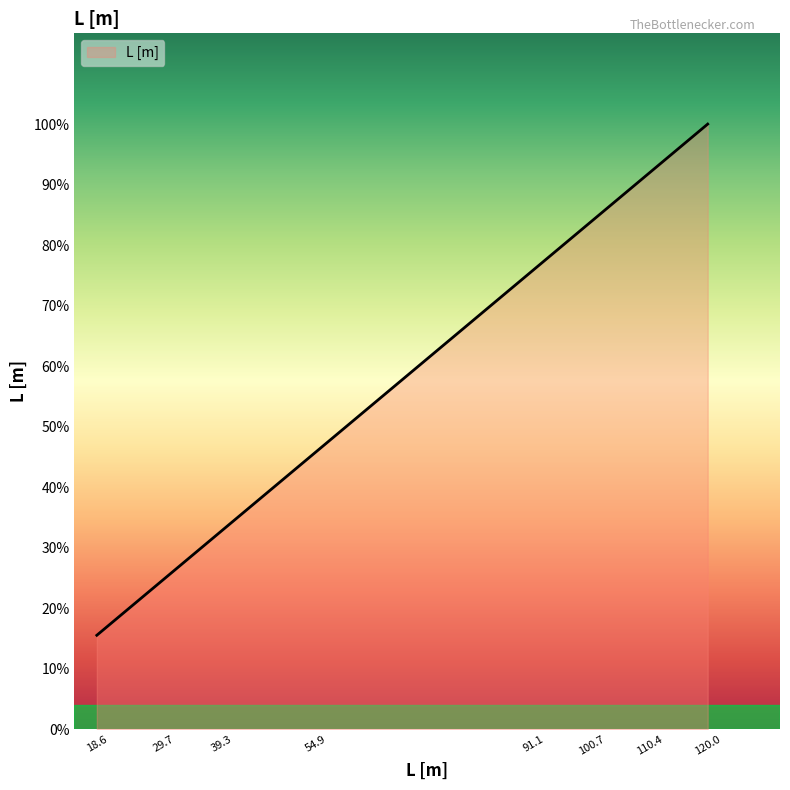

Reading left to right, list all the values displayed in this chart.

18.6	39.3	91.1	120.0	54.9	100.7	29.7	110.4